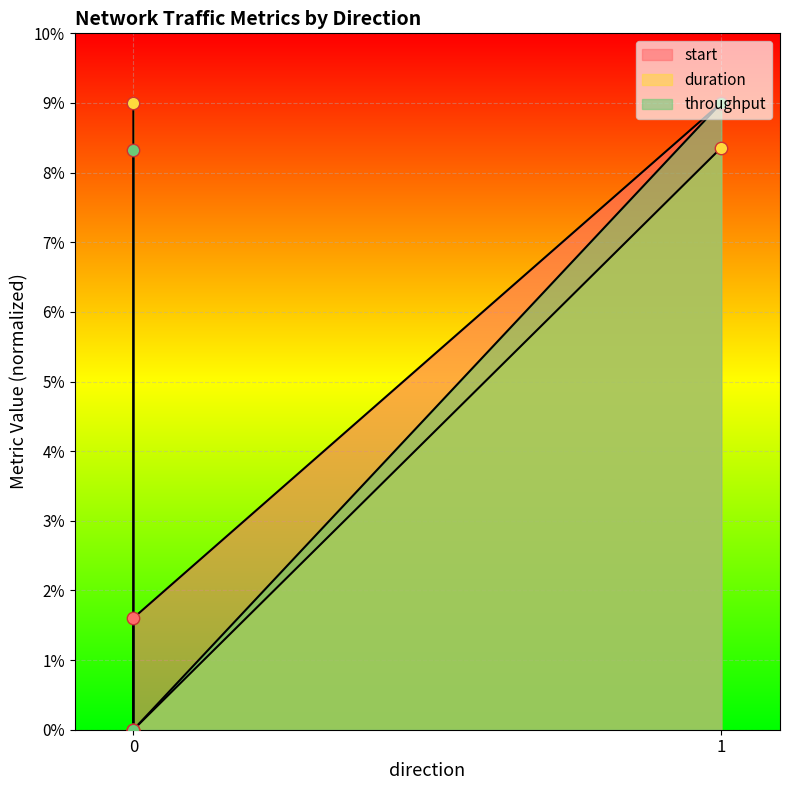

Which series has the largest Y range (max minus min)?

start